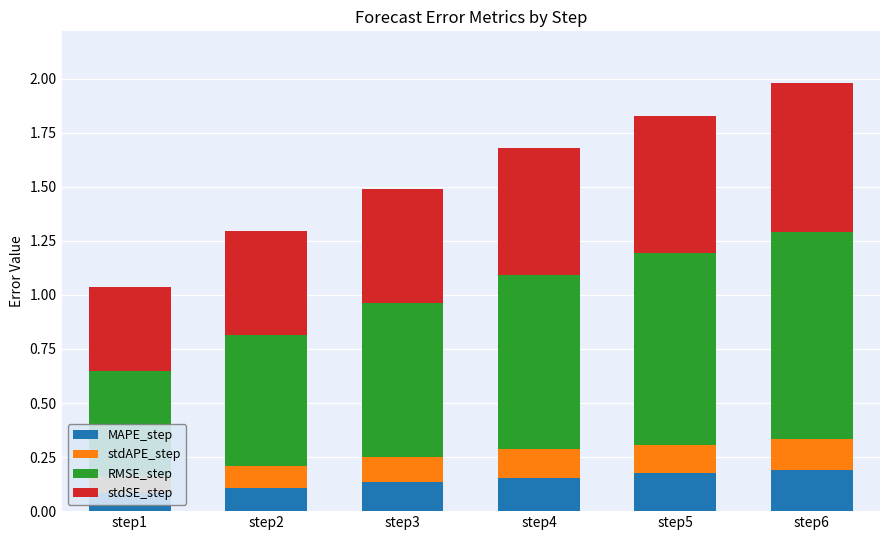

Which label corresponds to the largest value in the chart?

step6